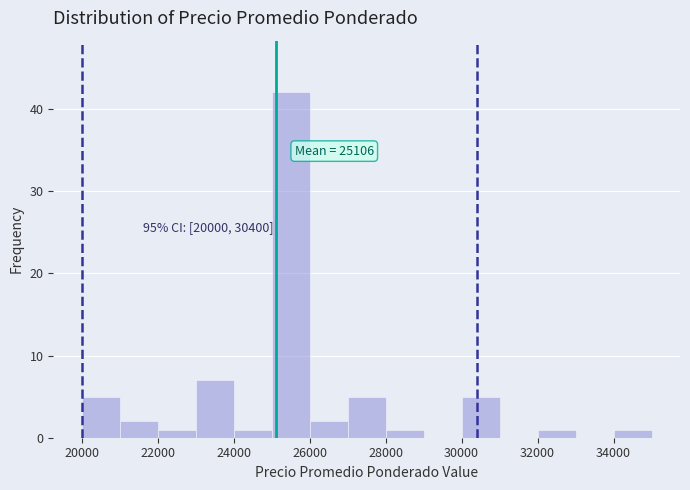

Which range on the x-axis has the tallest bar?

25000 to 26000